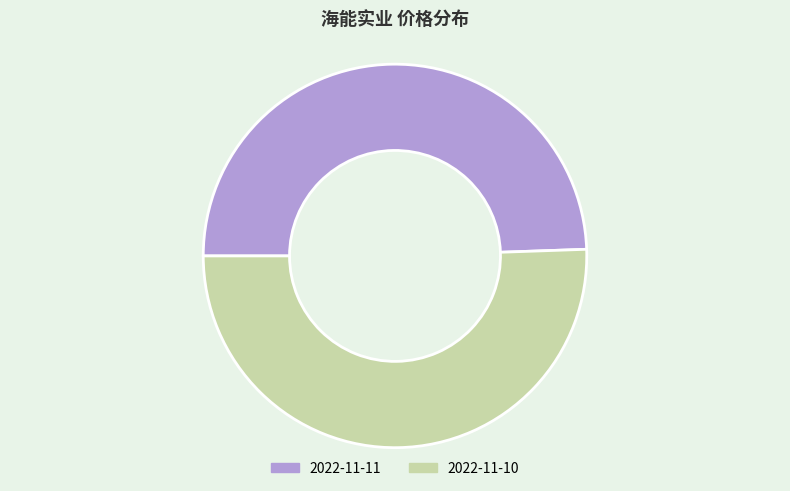

How many slices are in this pie chart?

2